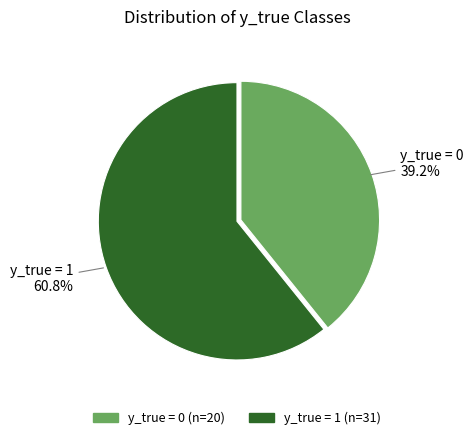

To the nearest percent, what is the difference between the largest and smallest slice percentages?

22%